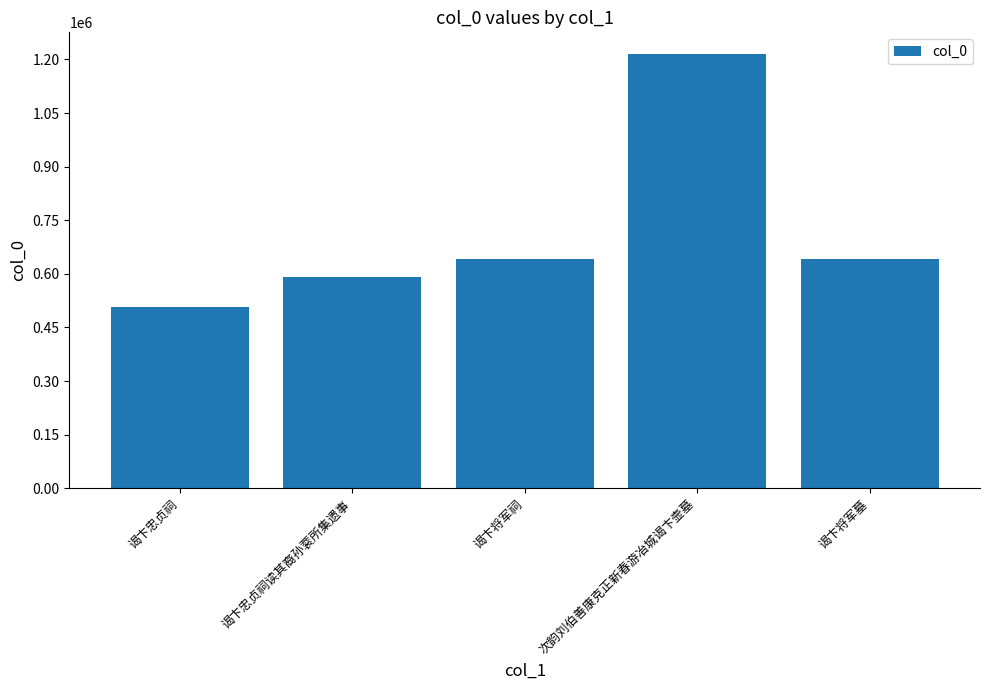

What is the change in value from 谒卞将军祠 to 次韵刘伯善康克正新春游冶城谒卞壸墓?

+574475